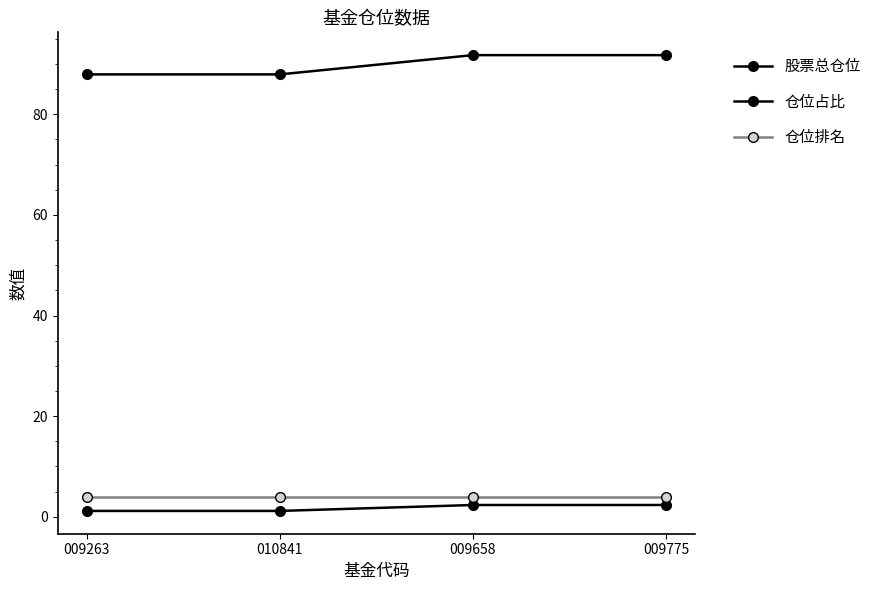

Which label corresponds to the smallest value in the chart?

009263